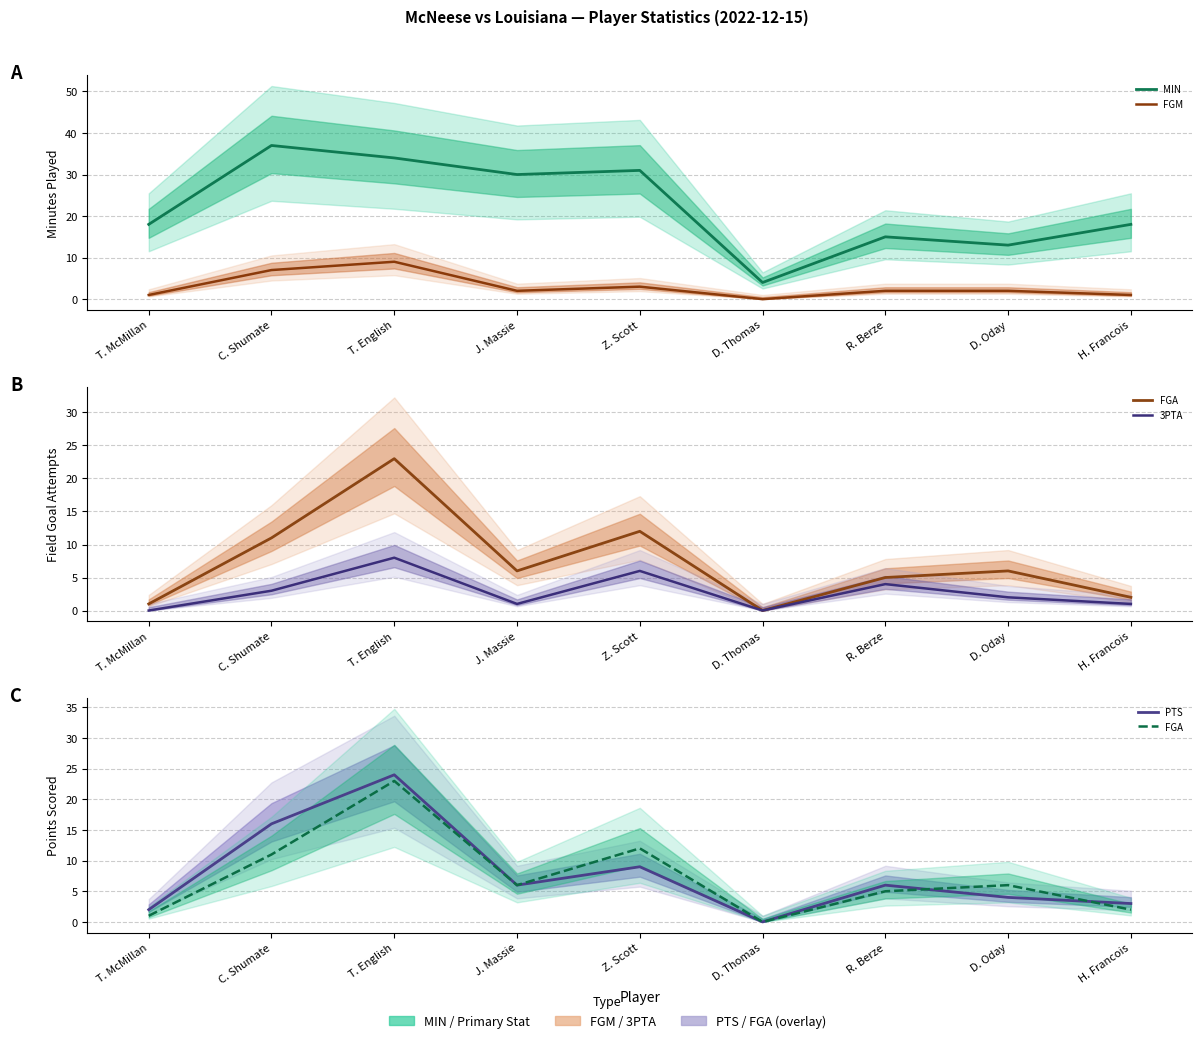

The value of PTS at T. English is 8. True or false?

False